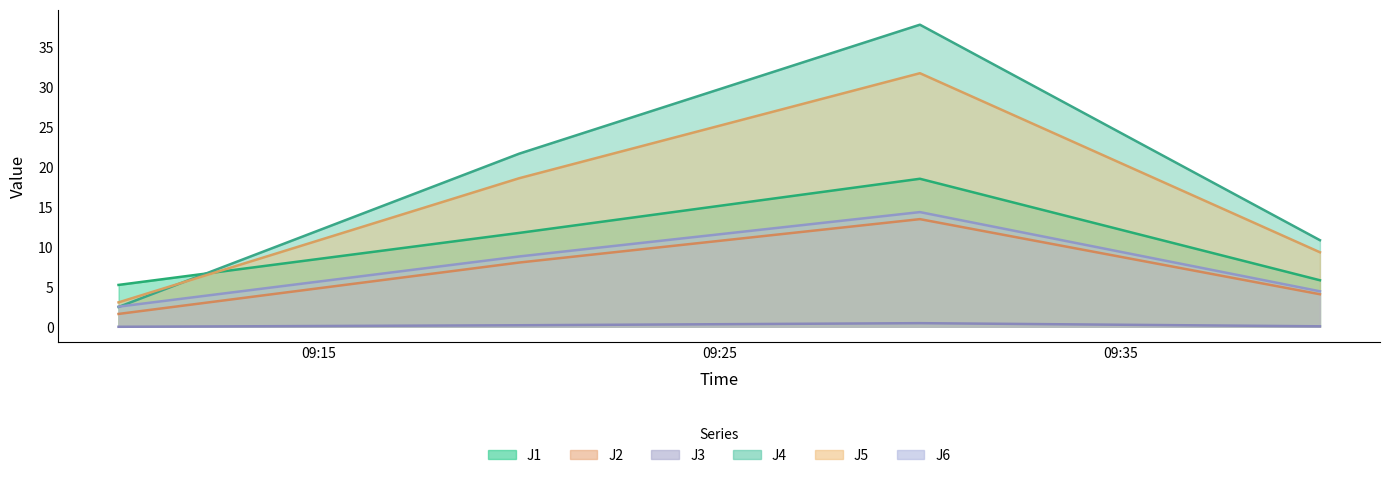

How many interior local peaks does the J6 series have?

1